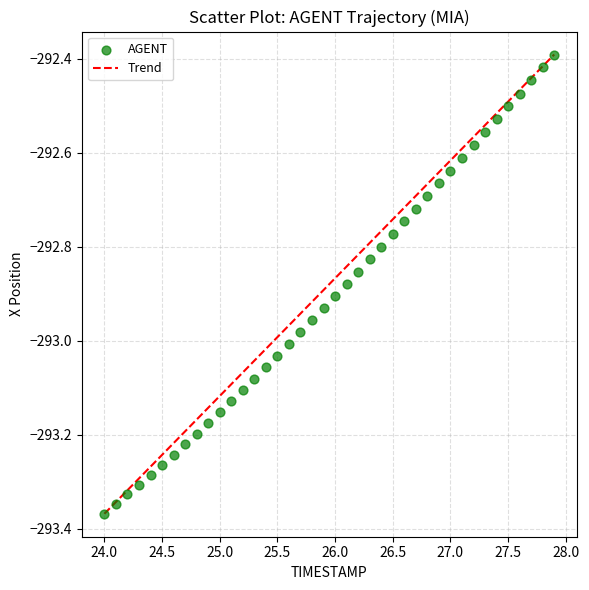

What is the range of X values (max minus min)?

3.9